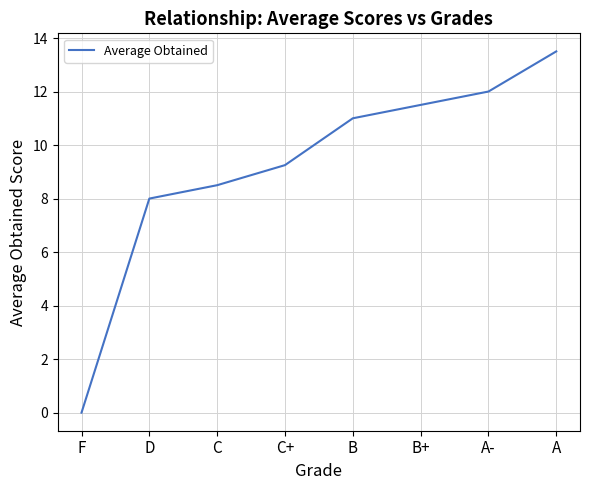

Between D and C+, which is larger?

C+